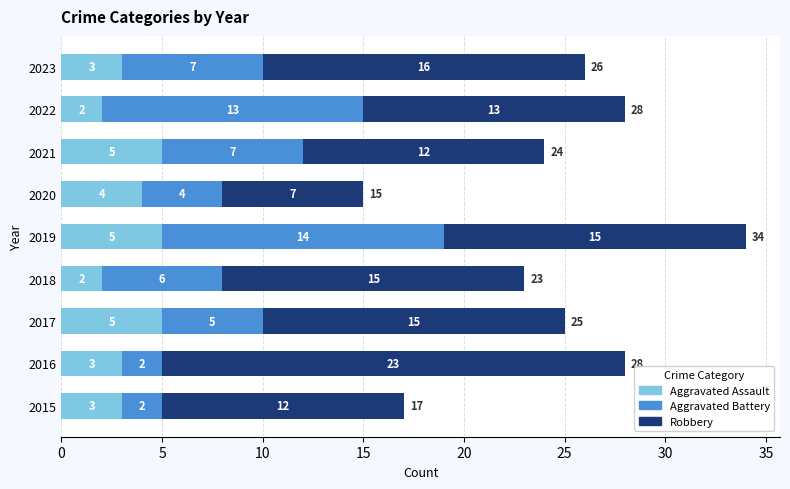

What is the total value across all series at 2023?

26